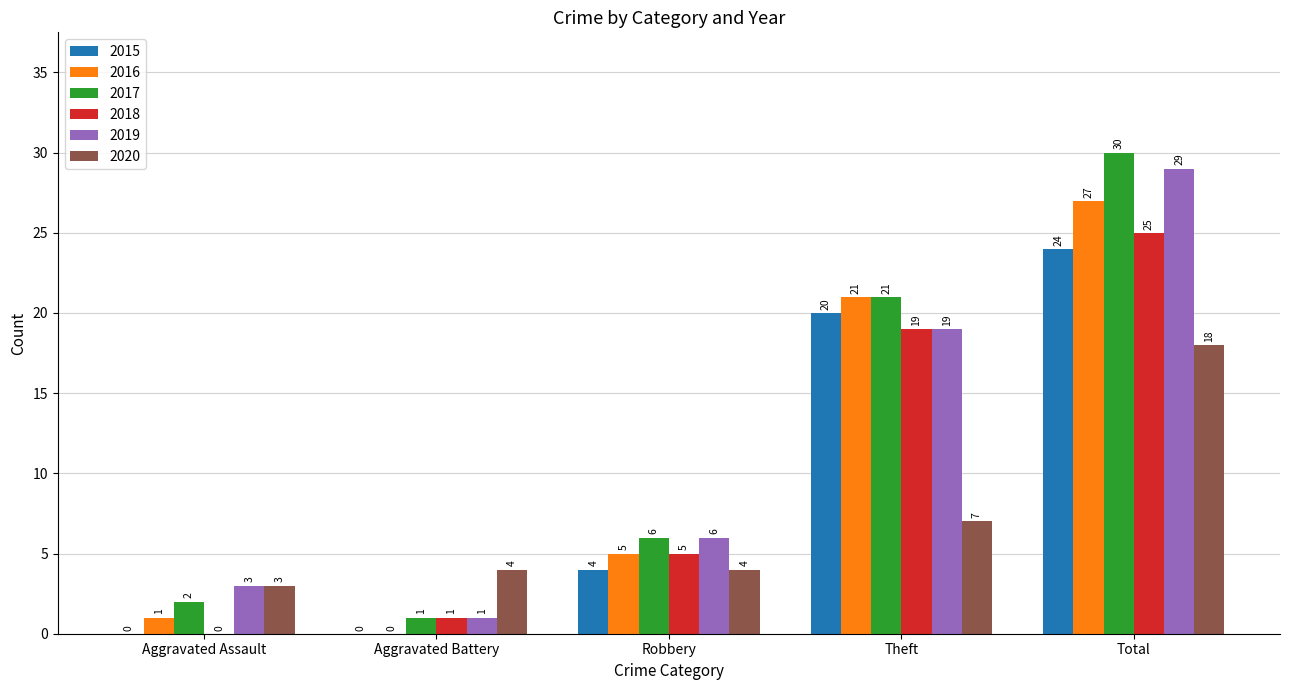

True or false: 2017 has a value of 5 at Theft.

False